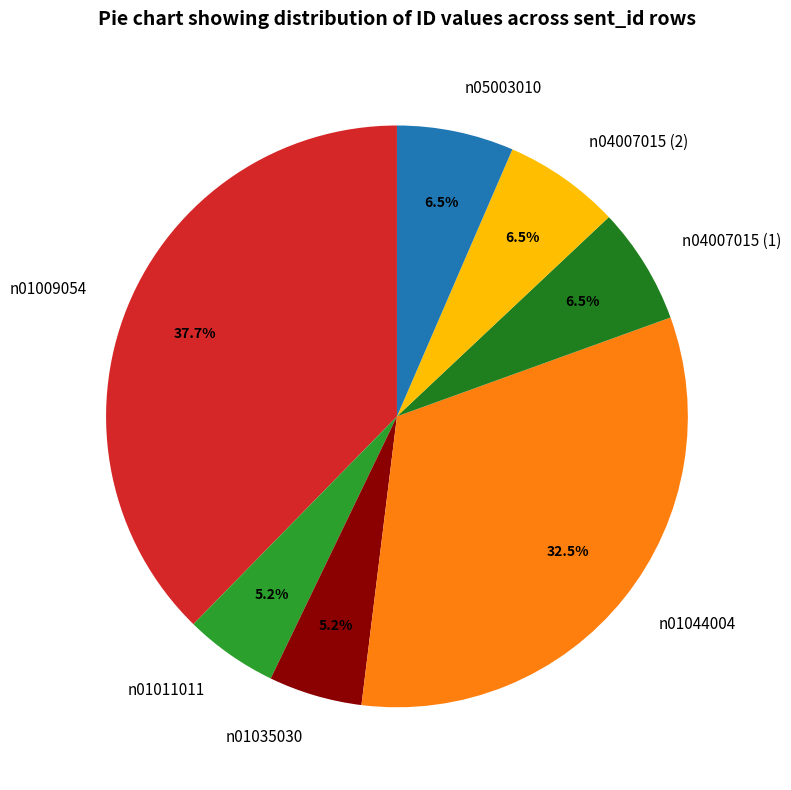

How many segments does this pie chart have?

7